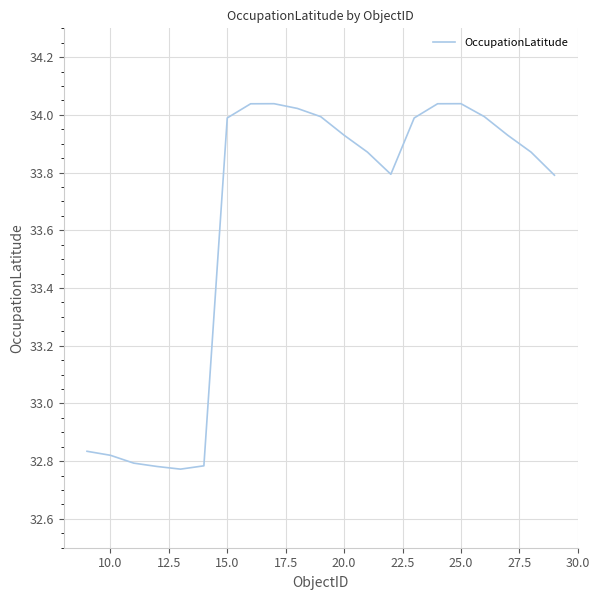

What is the difference between the maximum and minimum values?

1.3